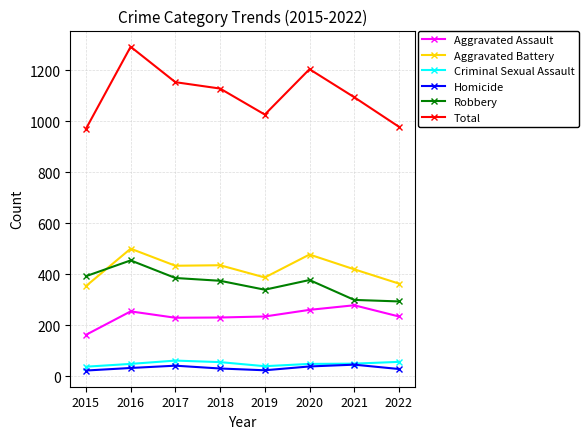

How many values in the Robbery series are below 378?

4